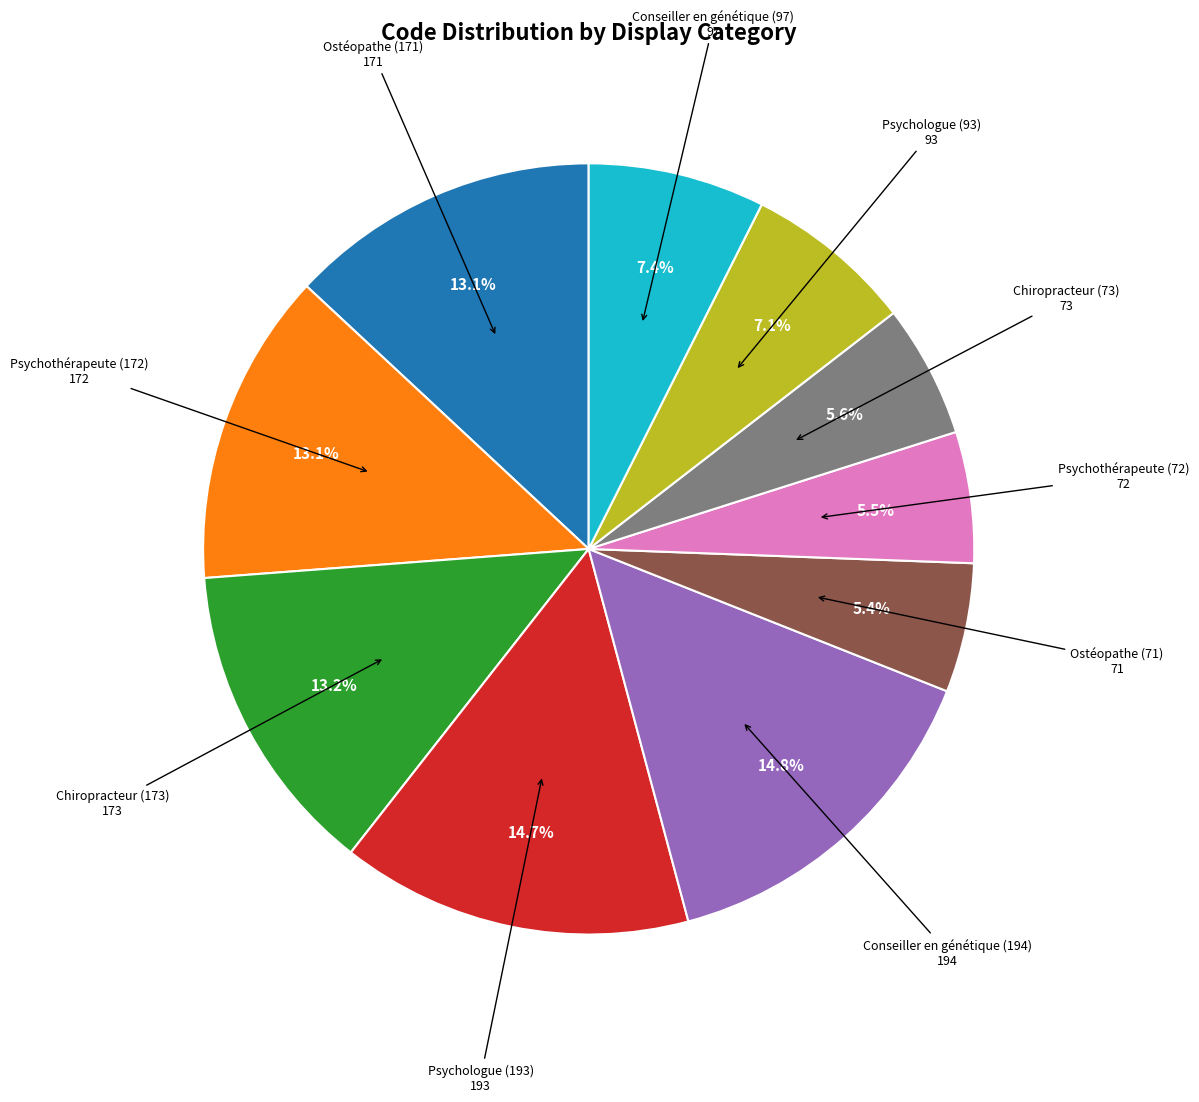

To the nearest percent, what is the average slice percentage?

10%